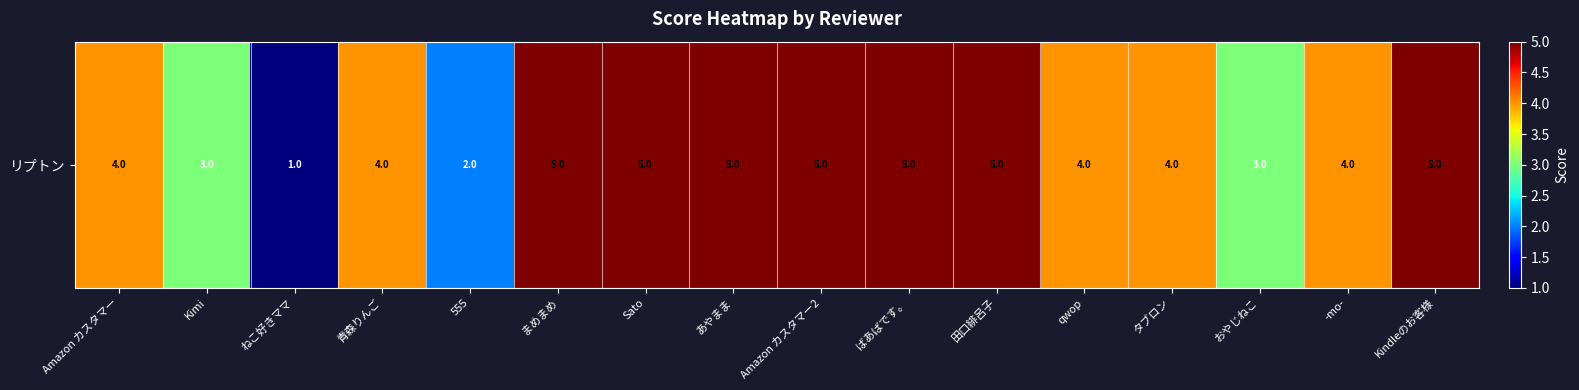

Reading left to right, what are all the values shown in this chart?

Amazon カスタマー=4	Kimi=3	ねこ好きママ=1	青森りんご=4	555=2	まめまめ=5	Sato=5	あやまま=5	Amazon カスタマー2=5	ばあばです。=5	田口緋呂子=5	qwop=4	タブロン=4	おやじねこ=3	-mo-=4	Kindleのお客様=5